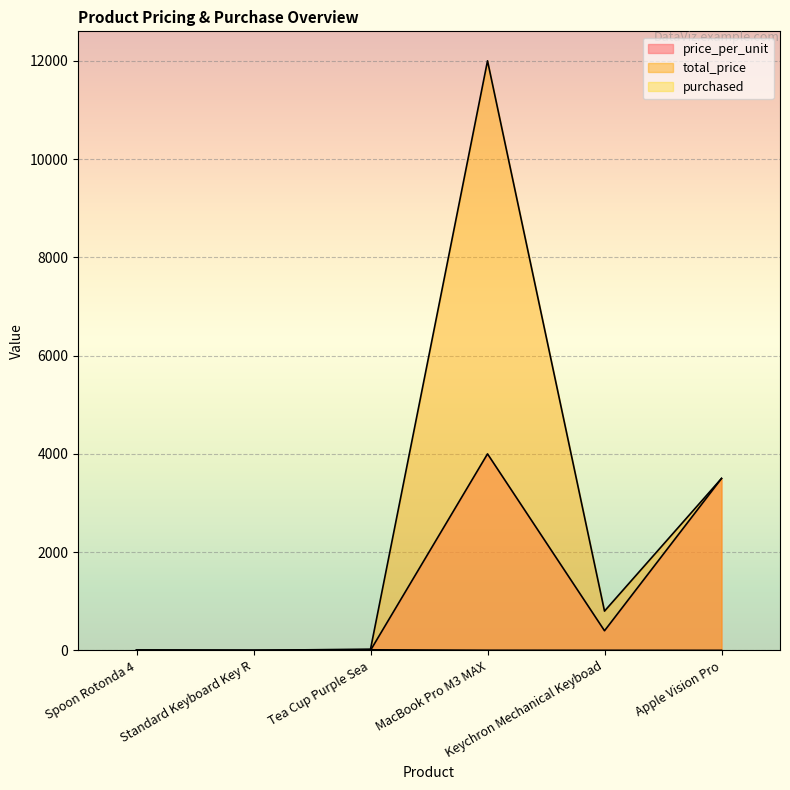

What is the difference between the maximum and minimum values in the total_price series?

11999.3